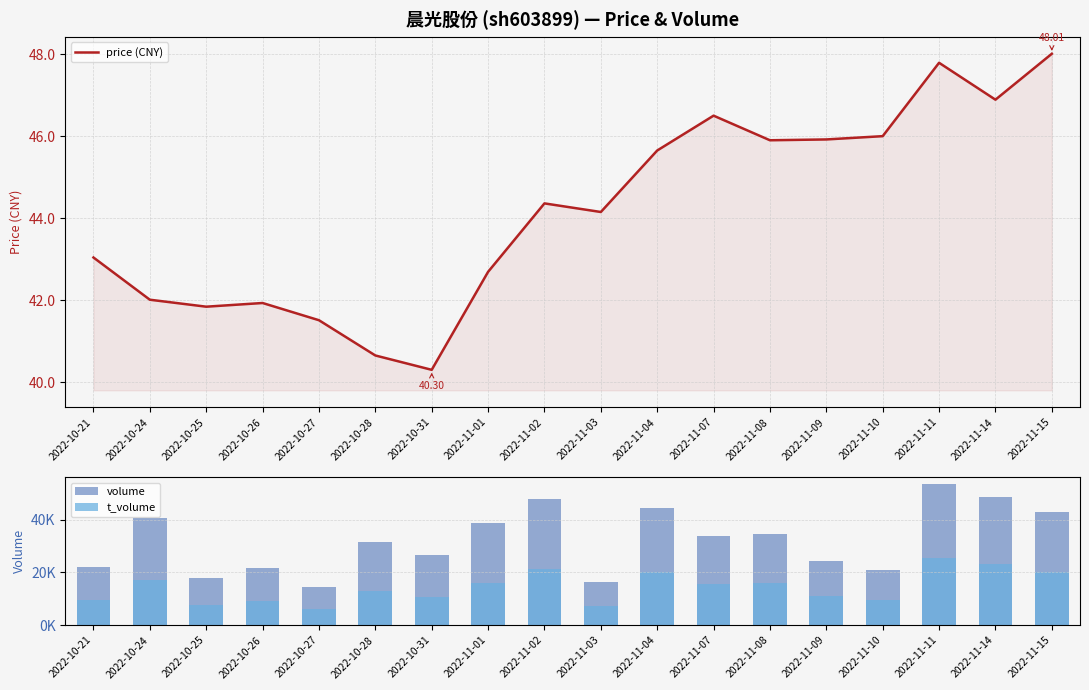

Count the number of data series in this chart.

3